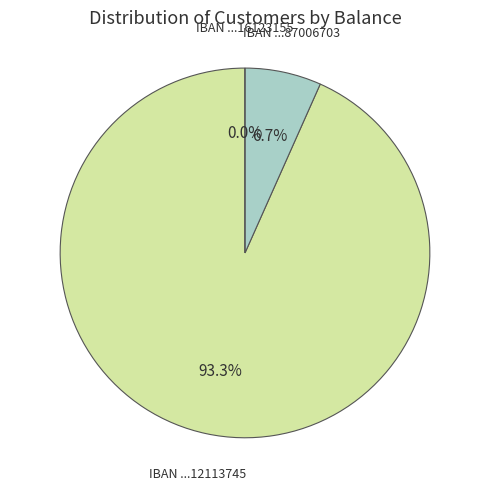

Is the sum of IT80XG7082824065847116123155 and IT55KC2377191785506712113745 greater than half?

Yes